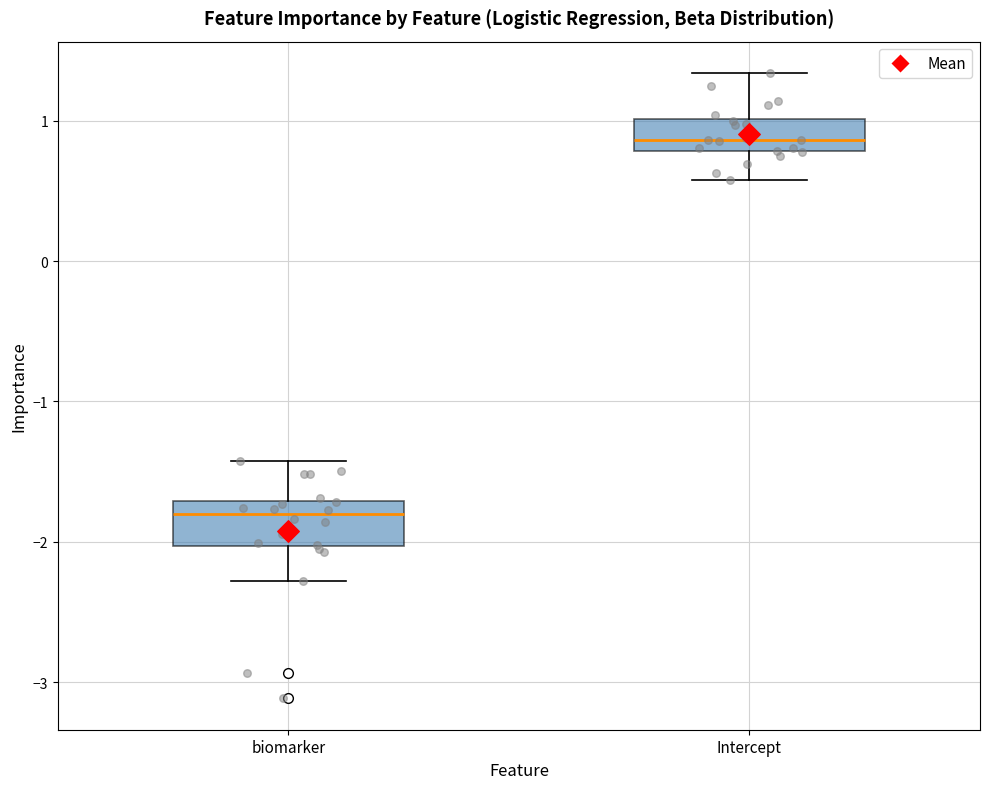

Which box's median line is the lowest?

biomarker